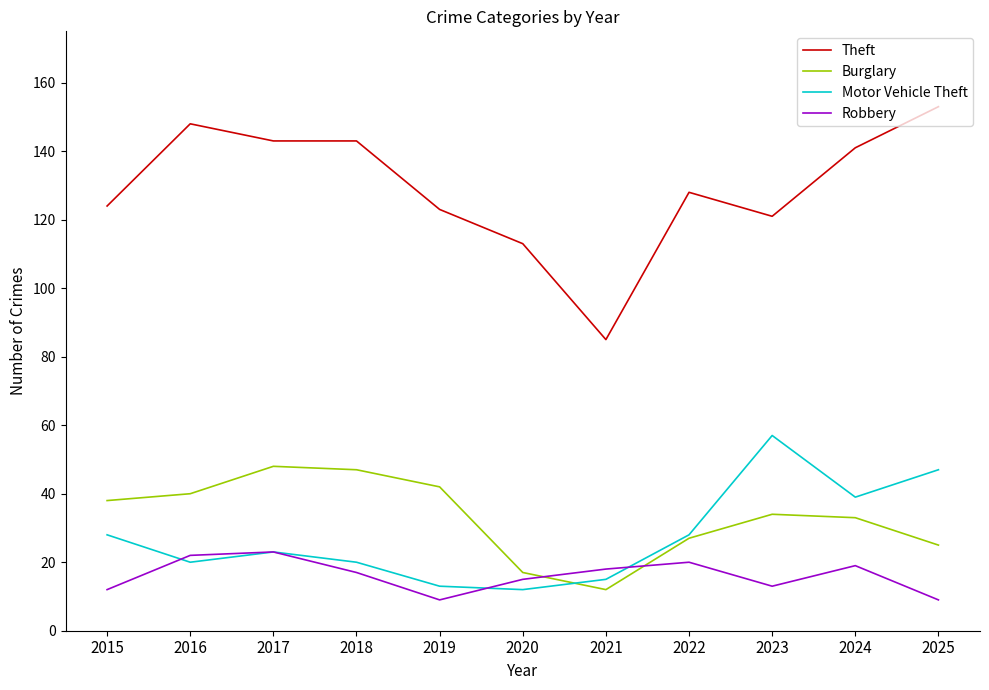

At how many categories does at least one series exceed 31?

11